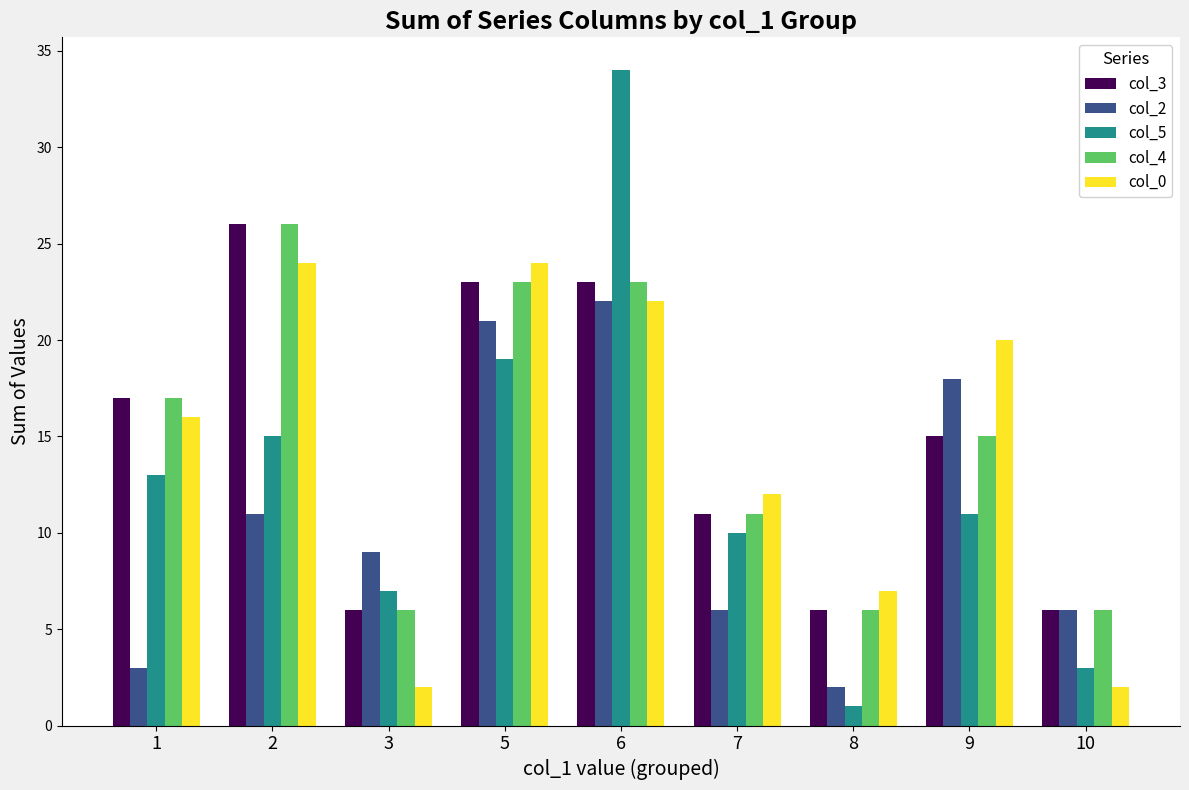

Is the value of col_4 at 7 greater than the value of col_3 at 5?

No